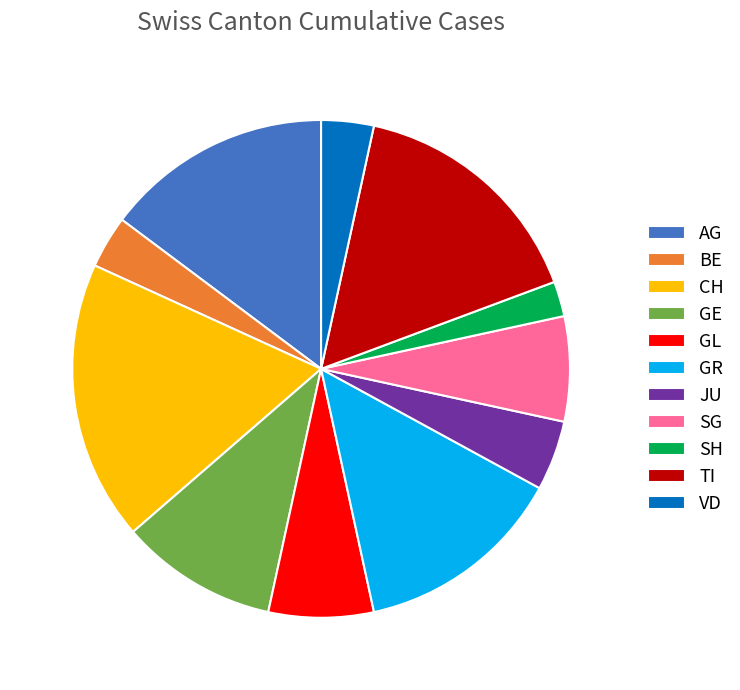

Combined, do SH and SG account for over 50%?

No